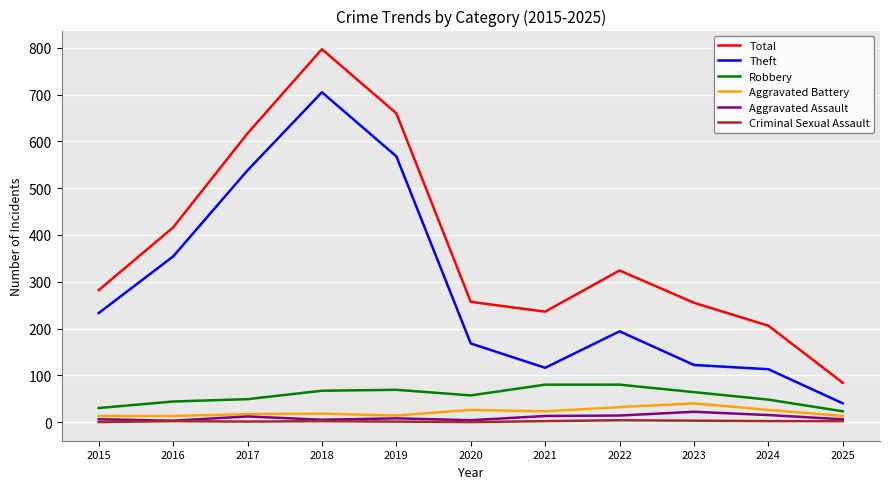

What is the maximum value shown in the chart?

797